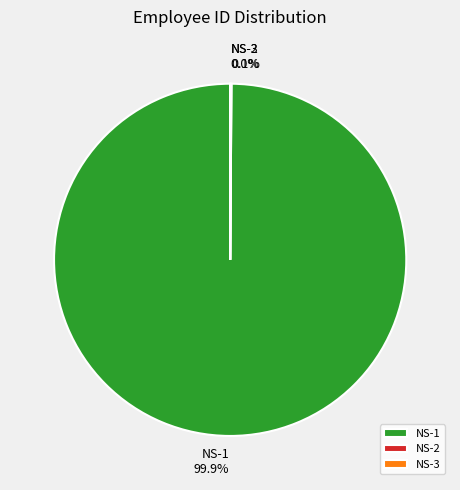

To the nearest percent, what is the difference between the largest and smallest slice percentages?

100%